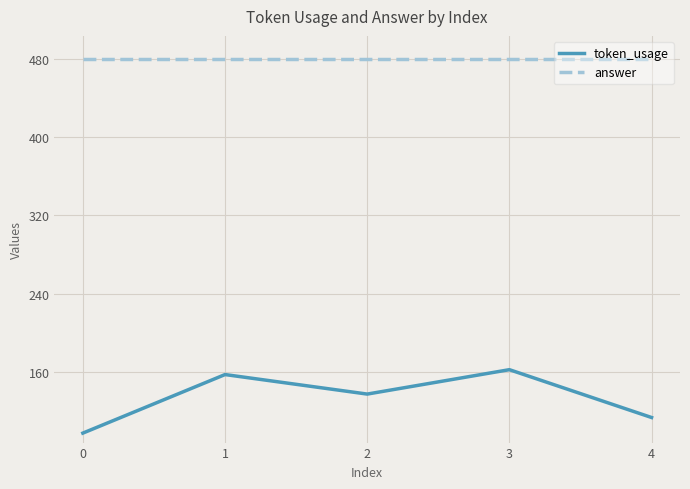

What is the average value of the answer series?

480